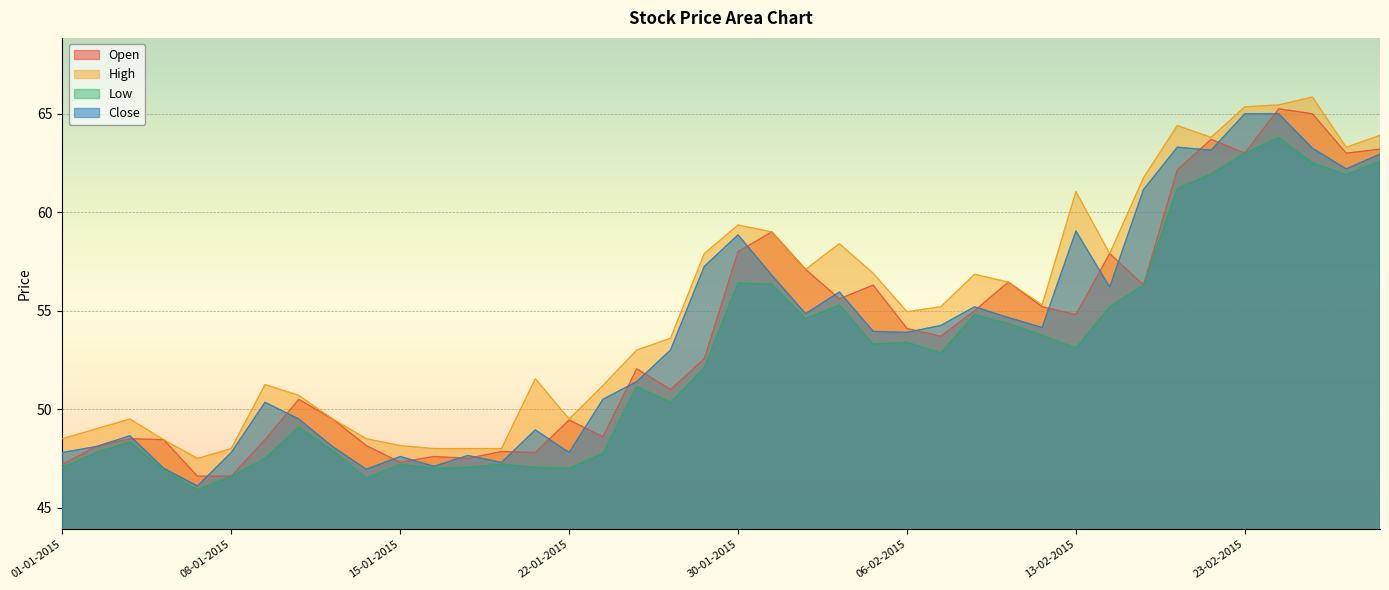

Which series has the largest total across all categories?

High